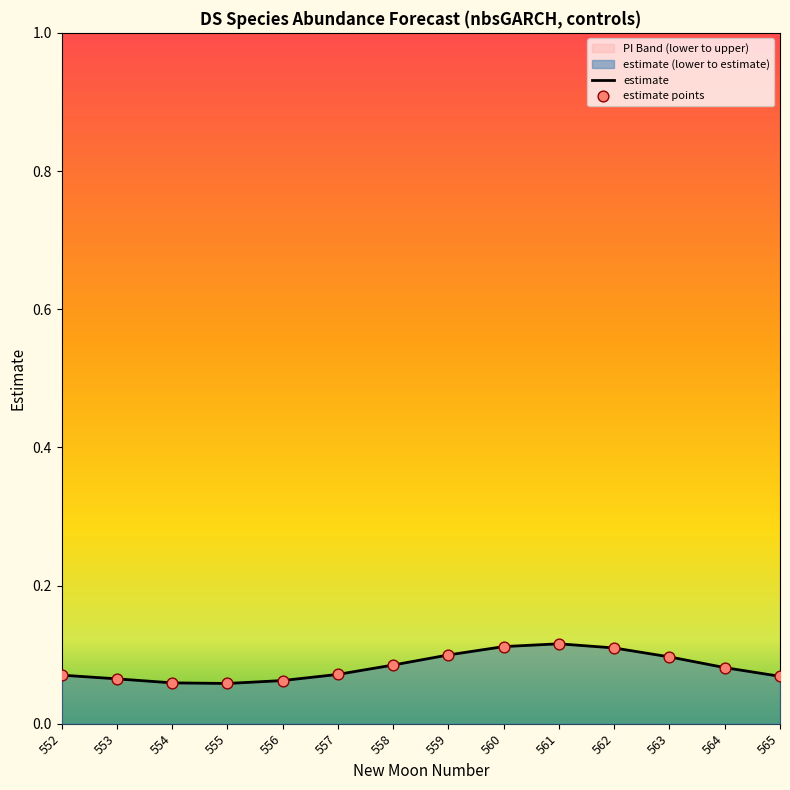

Which series reaches the maximum Y coordinate?

estimate